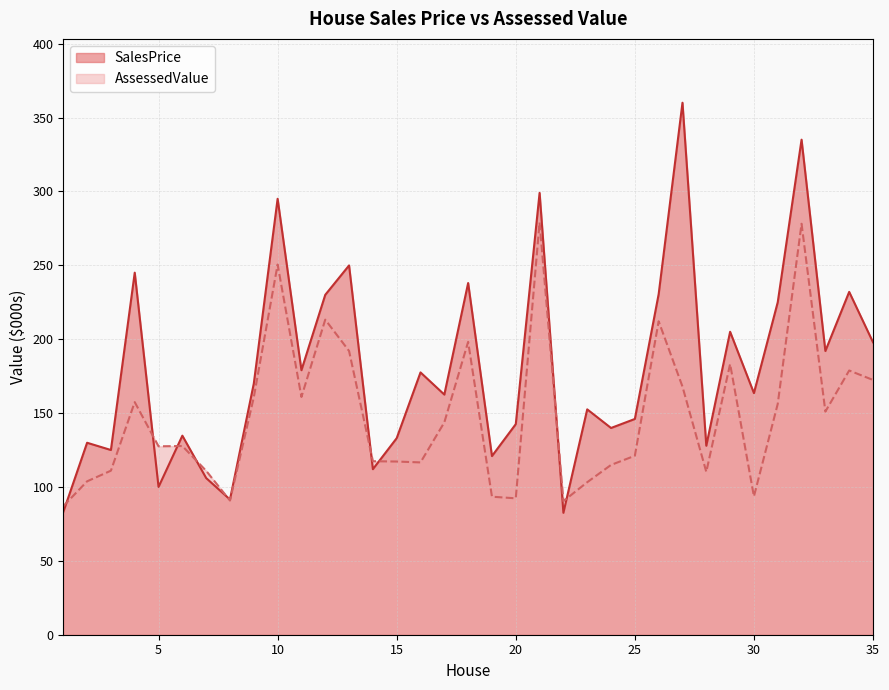

At 19, list the series in order from smallest to largest.

AssessedValue, SalesPrice